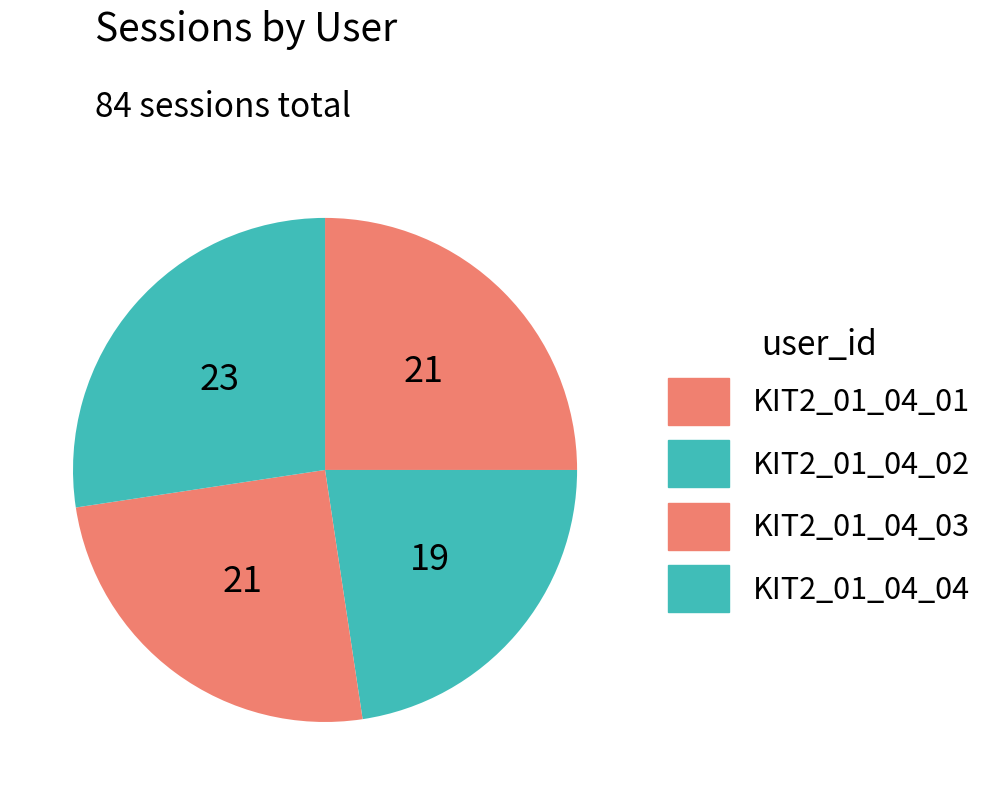

To the nearest percent, what portion does KIT2_01_04_03 represent?

25%